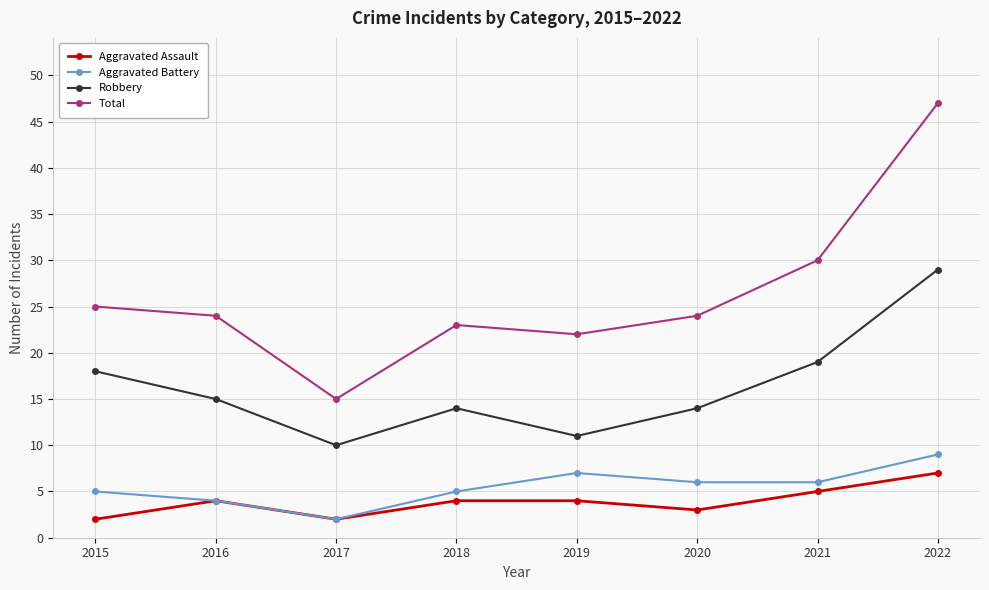

What is the difference between the highest and lowest values at 2021?

25